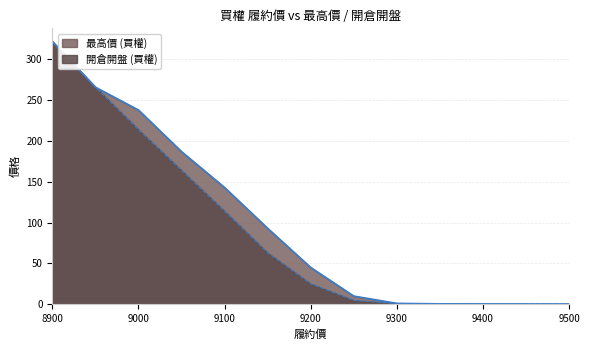

Reading left to right, what are all the values shown in this chart?

最高價 (買權): 322.0	266.0	238.0	187.0	143.0	93.0	45.0	9.9	1.0	0.4	0.3	0.2	0.2
開倉開盤 (買權): 322.0	266.0	214.0	164.0	114.0	63.0	25.0	4.7	0.8	0.3	0.2	0.2	0.1